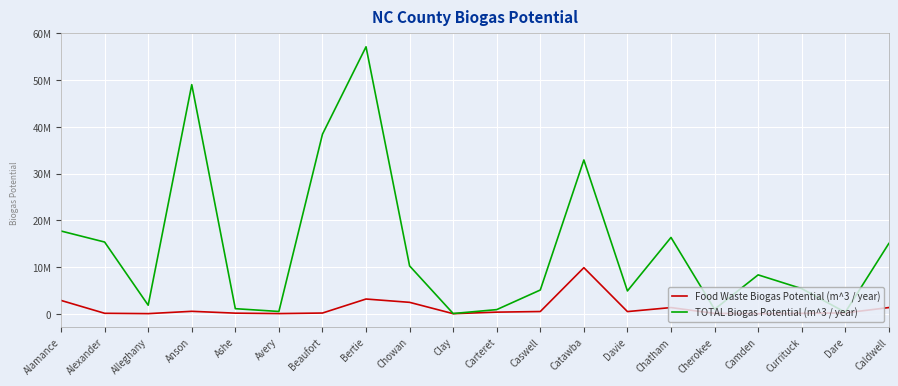

Rank the series by their average value, from highest to lowest.

TOTAL Biogas Potential (m^3 / year), Food Waste Biogas Potential (m^3 / year)